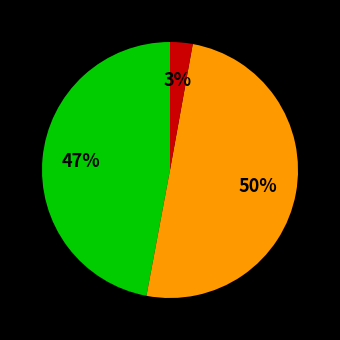

To the nearest percent, what is the difference between the largest and smallest slice percentages?

47%